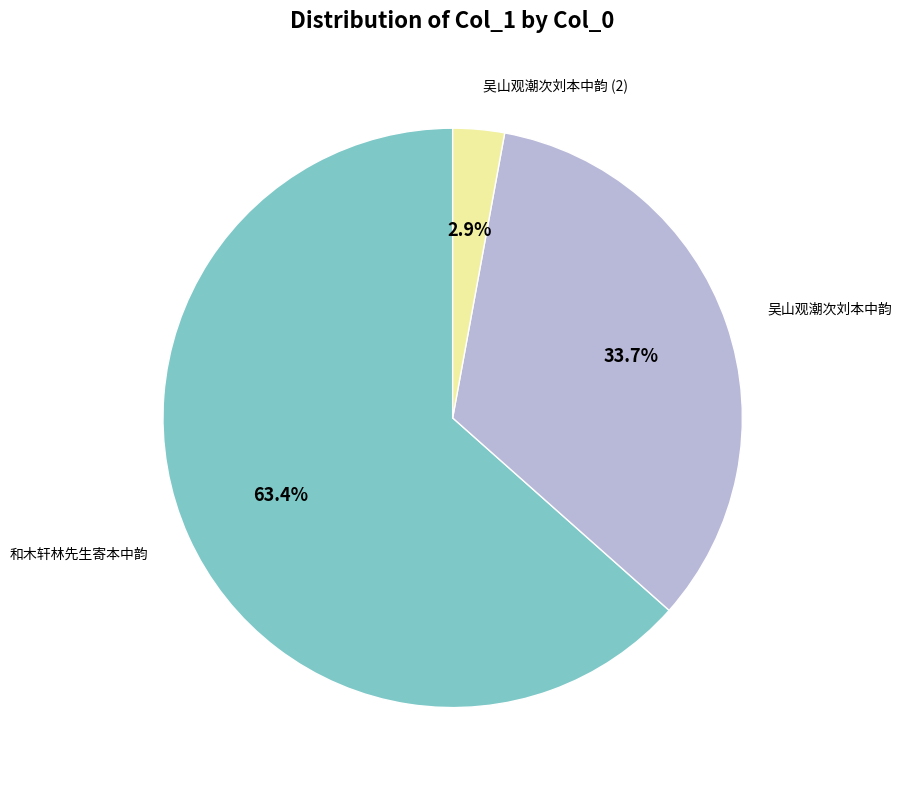

Is there any slice that represents more than half of the pie?

Yes